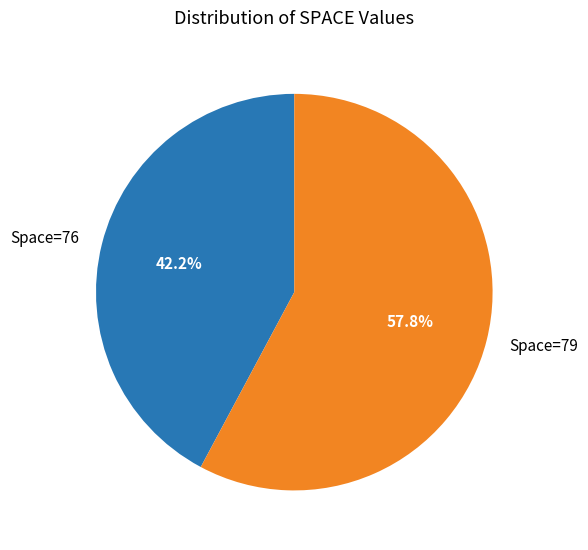

Count the number of slices in the pie.

2